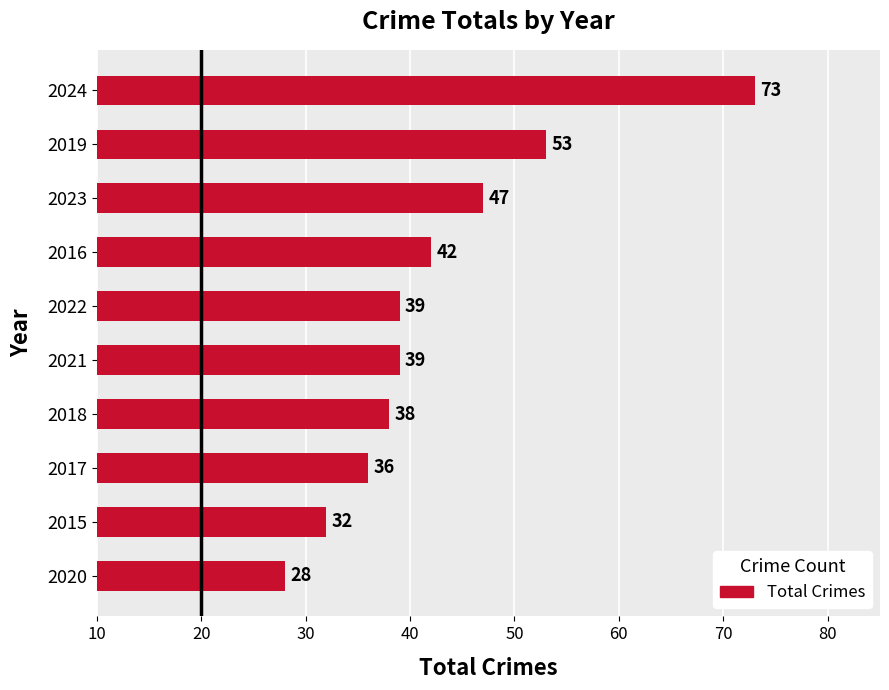

What is the change in value from 2015 to 2024?

+41